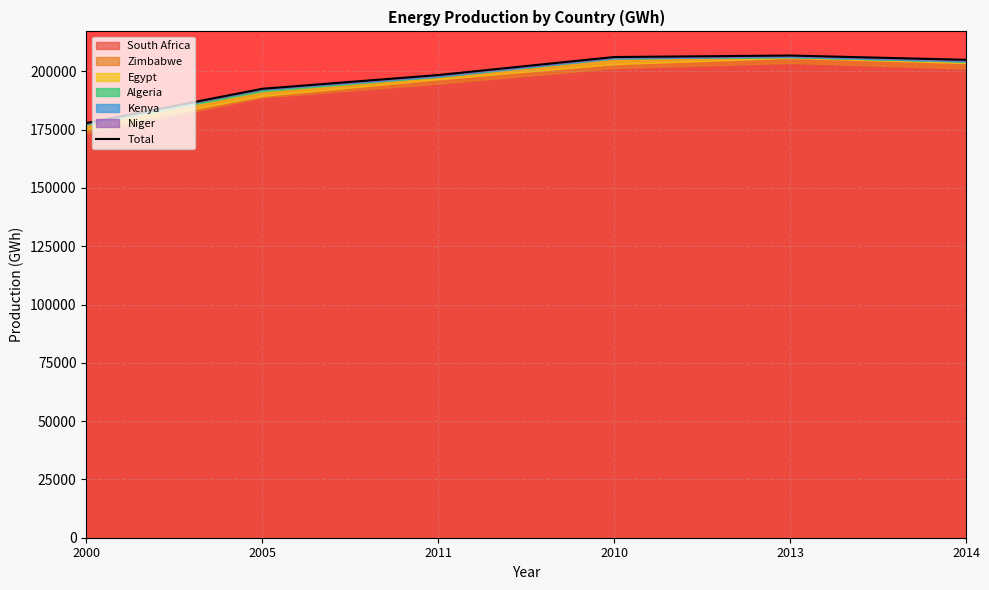

Between 2005 and 2014, which is larger?

2014